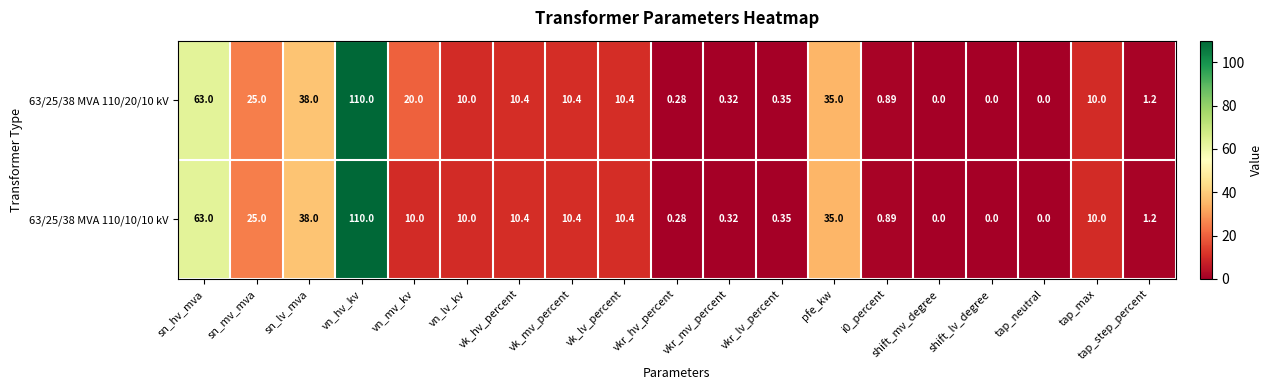

At which category is the sum across all series the highest?

vn_hv_kv